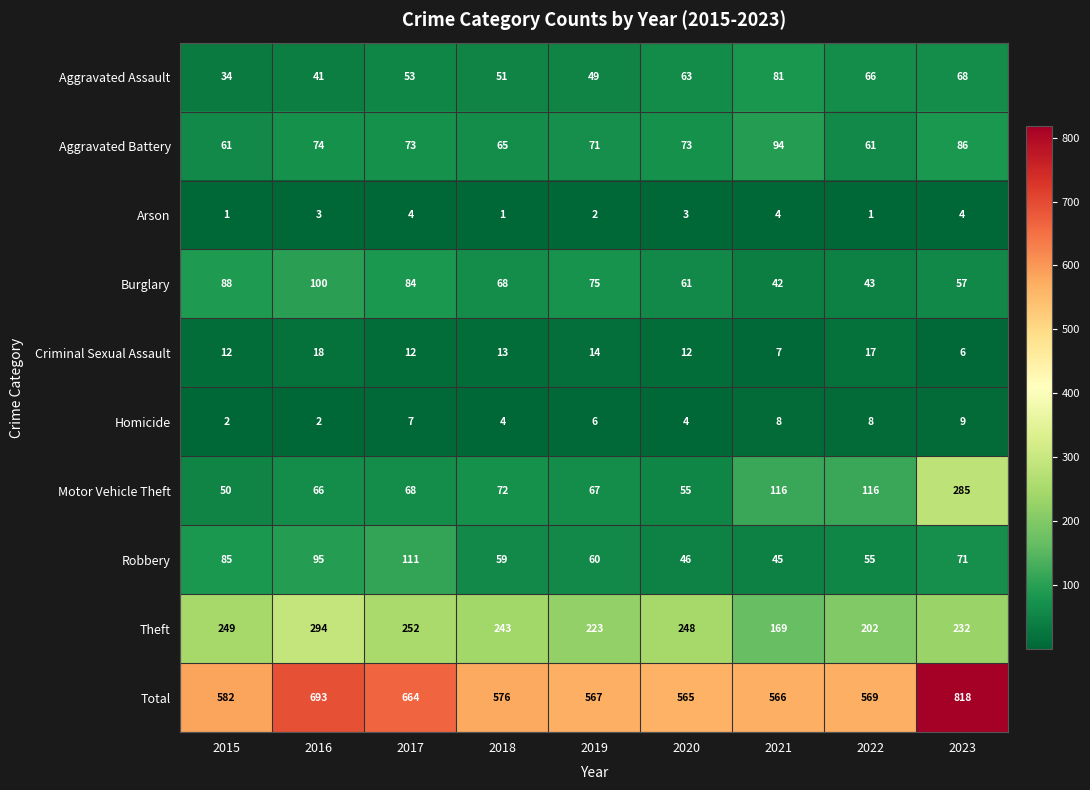

What is the spread (max minus min) of values at 2016?

691